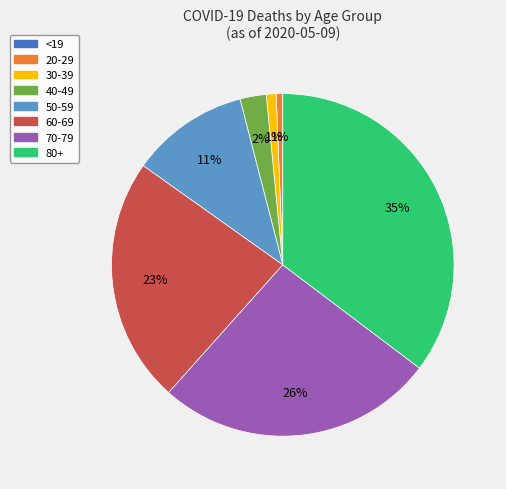

What percentage is the 80+ slice, to the nearest percent?

35%